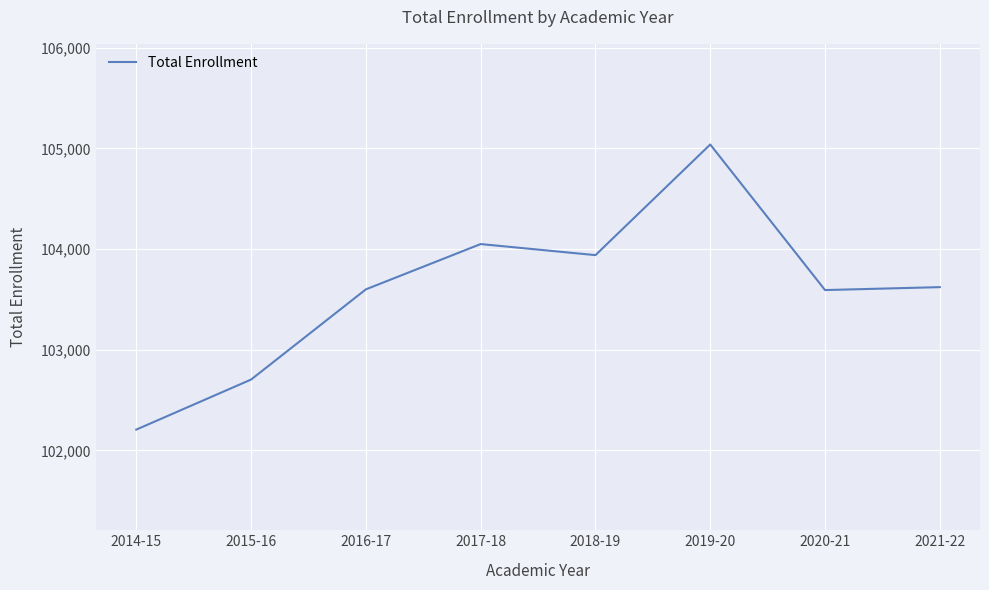

What is the maximum value shown in the chart?

105038